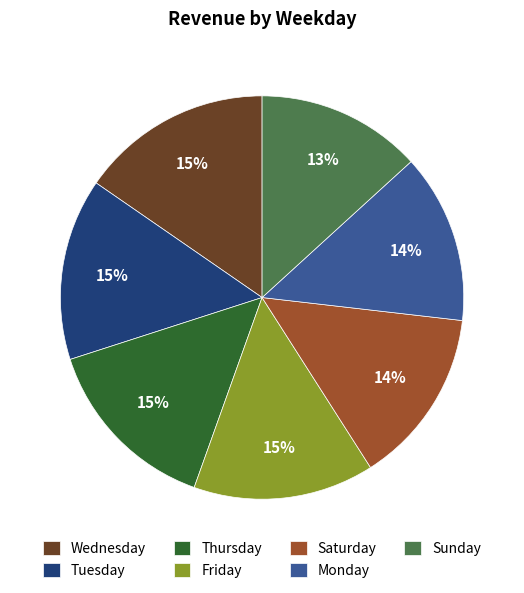

Does Tuesday account for over 50% of the chart?

No